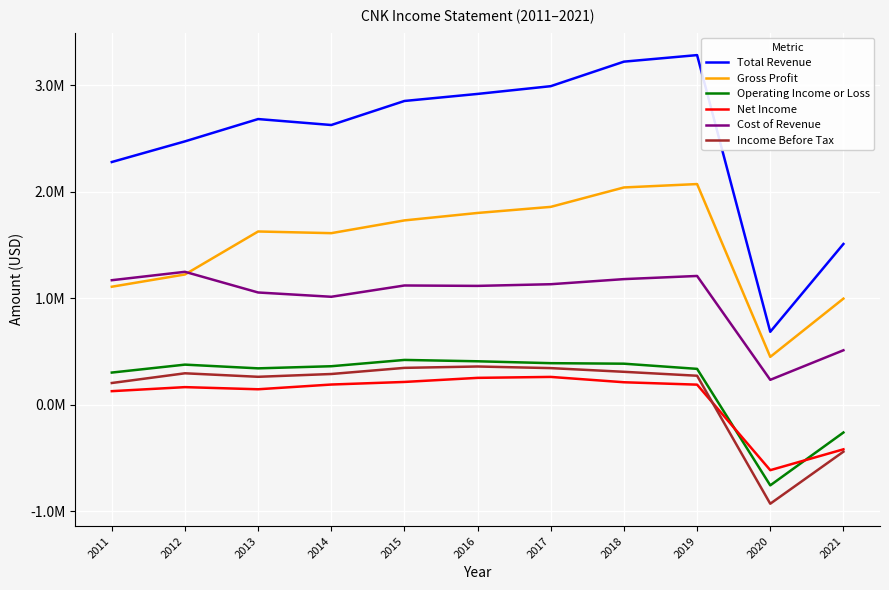

Does the chart have visible grid lines?

Yes